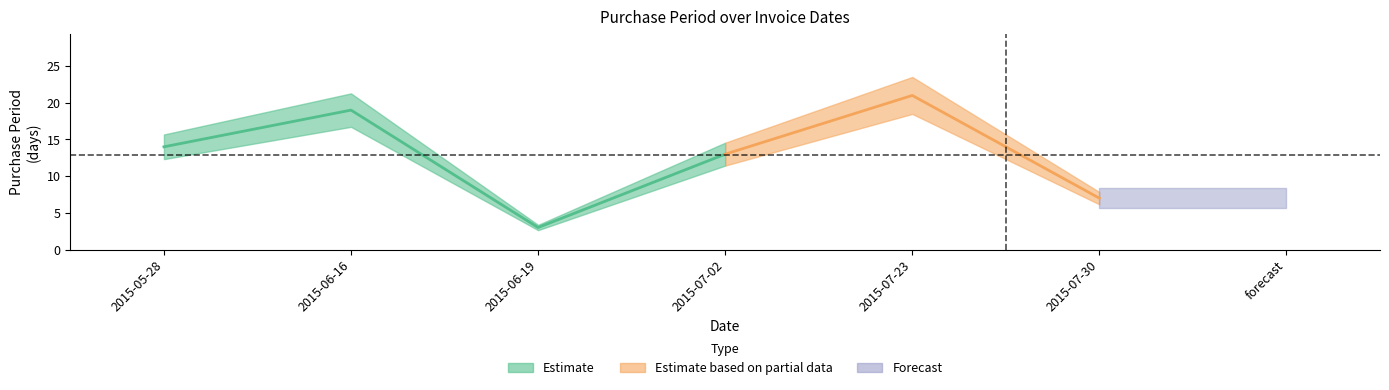

Reading left to right, transcribe all the data shown in this chart.

2015-05-28=14	2015-06-16=19	2015-06-19=3	2015-07-02=13	2015-07-23=21	2015-07-30=7